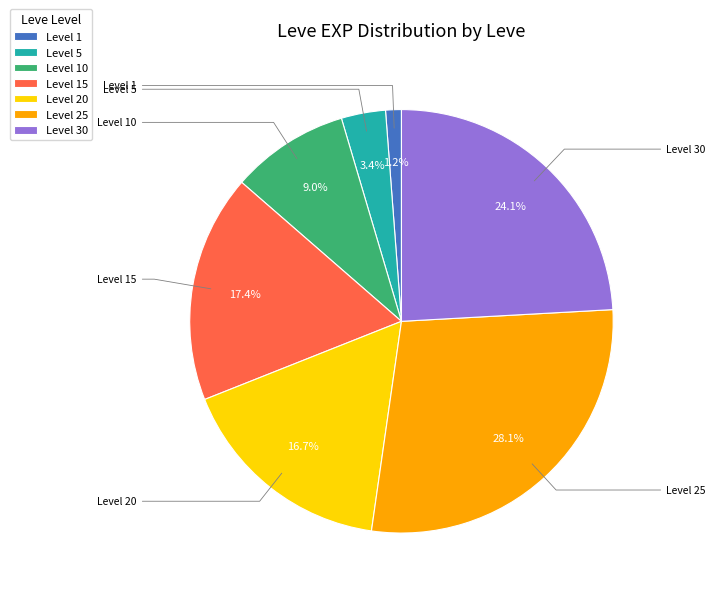

Which slice is the largest?

Level 25